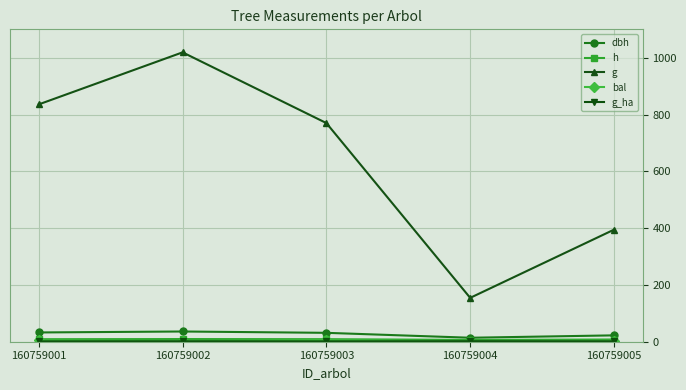

List the series in order of their peak value, lowest first.

g_ha, bal, h, dbh, g